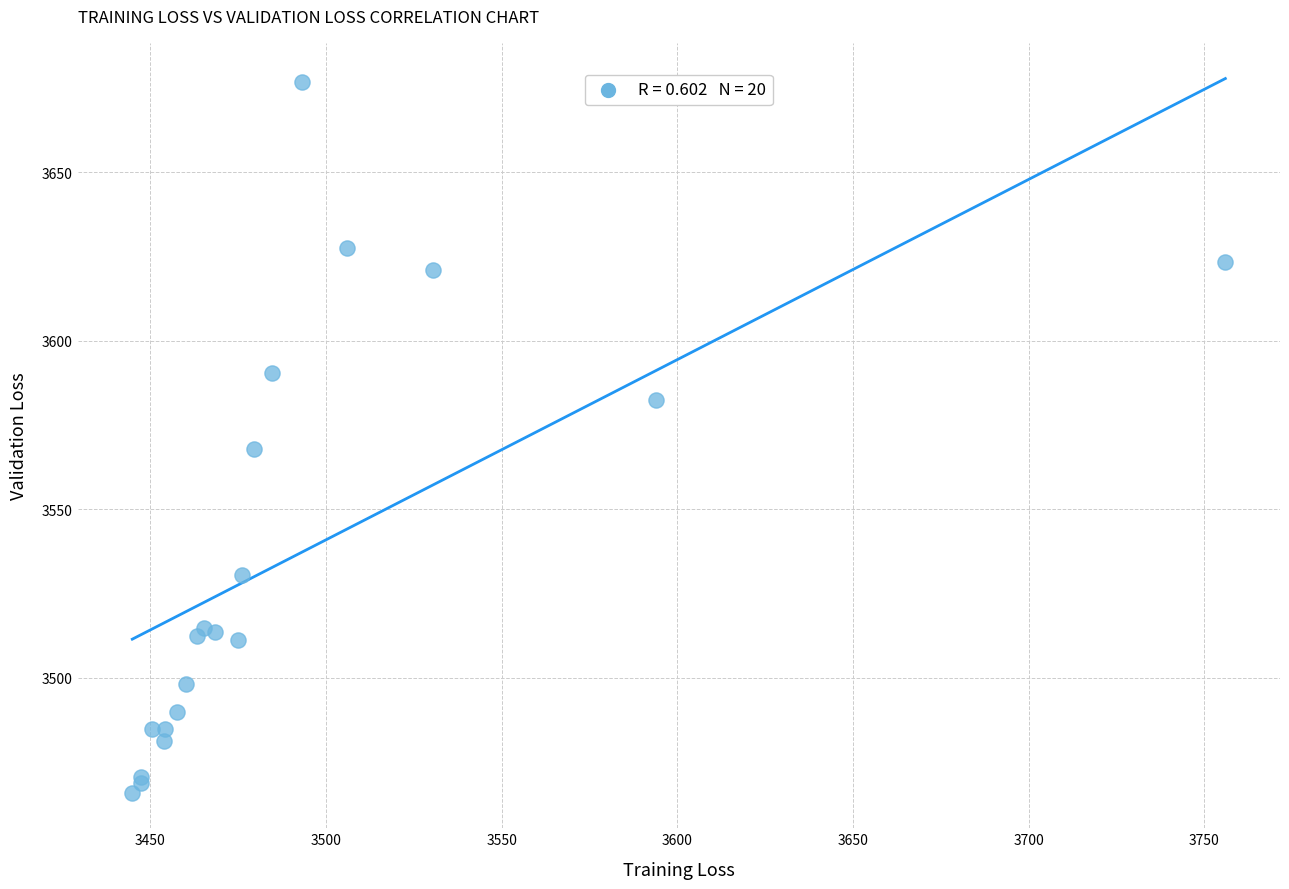

What Y value in the scatter plot is closest to 3571?

3567.7